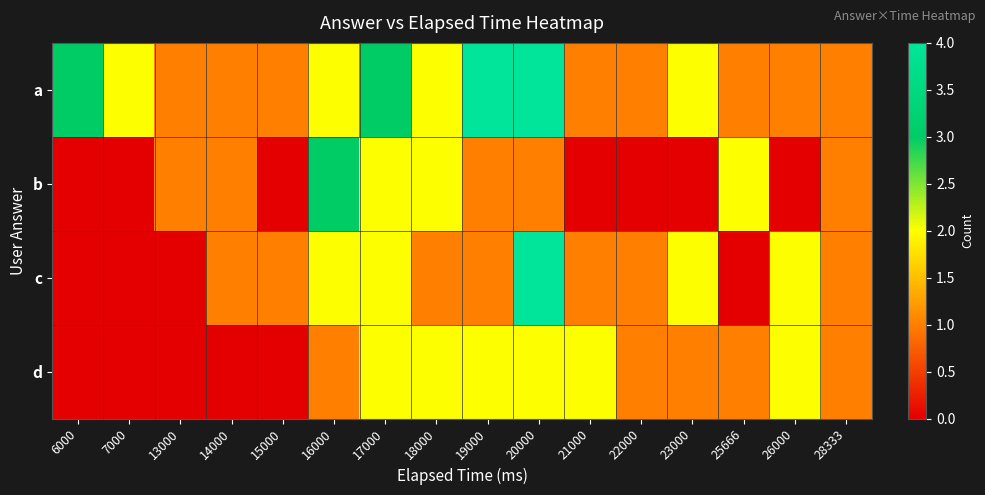

Count the number of categories in the chart.

16